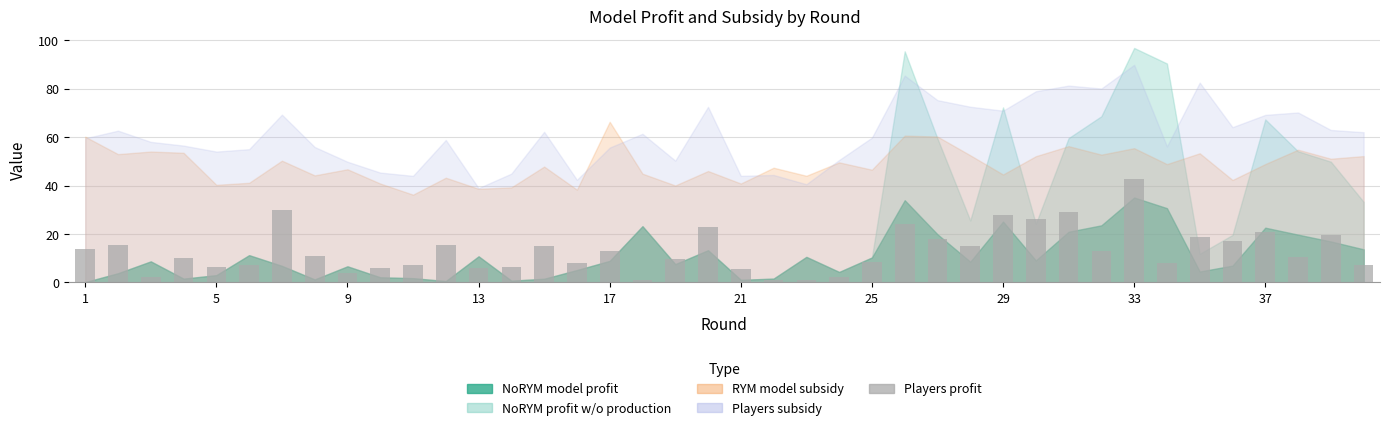

What is the greatest value displayed?

42.7